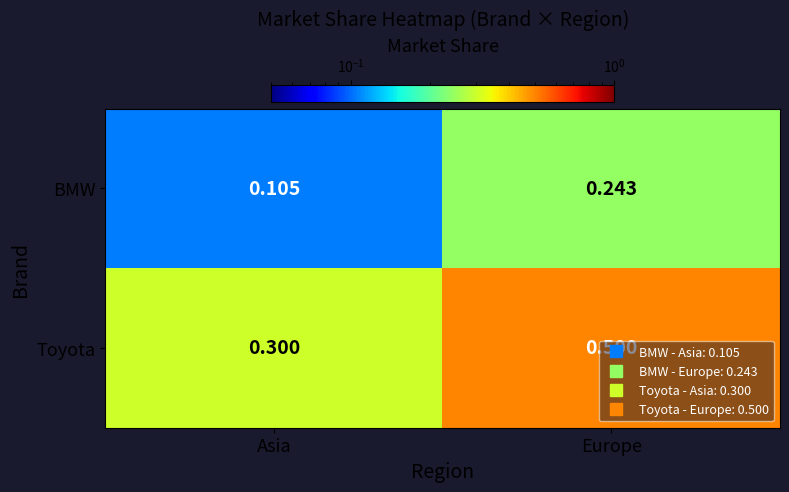

Rank the series by their average value, from lowest to highest.

BMW, Toyota